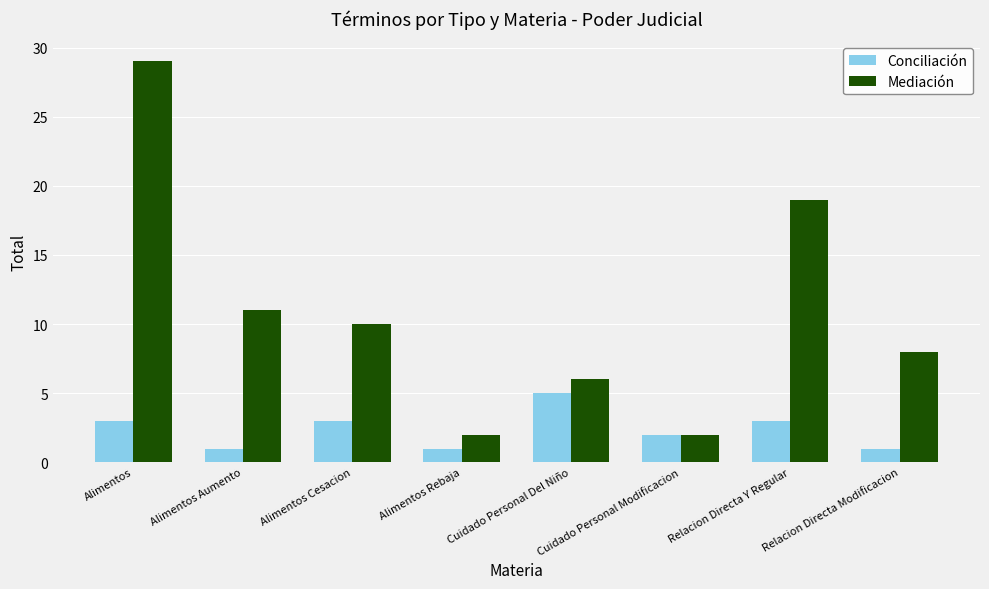

Which series has the widest spread of values?

Mediación